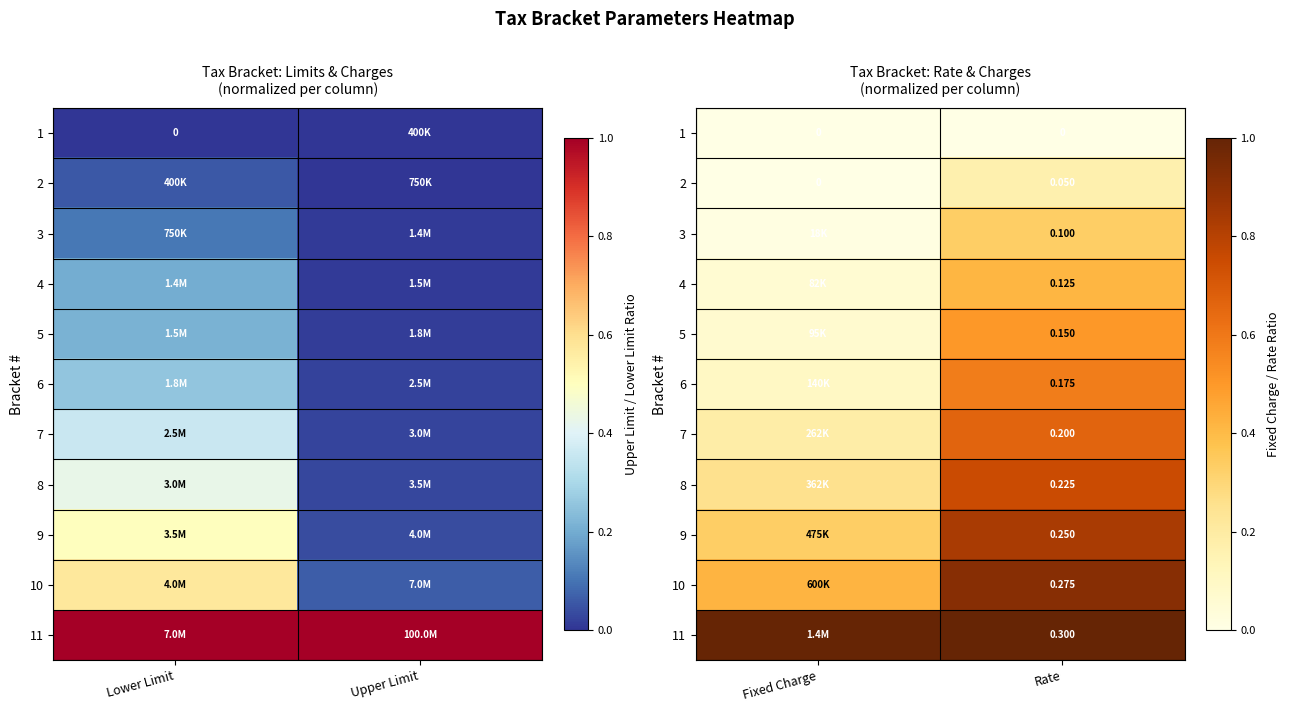

At which label is 3 closest to 0?

Fixed Charge